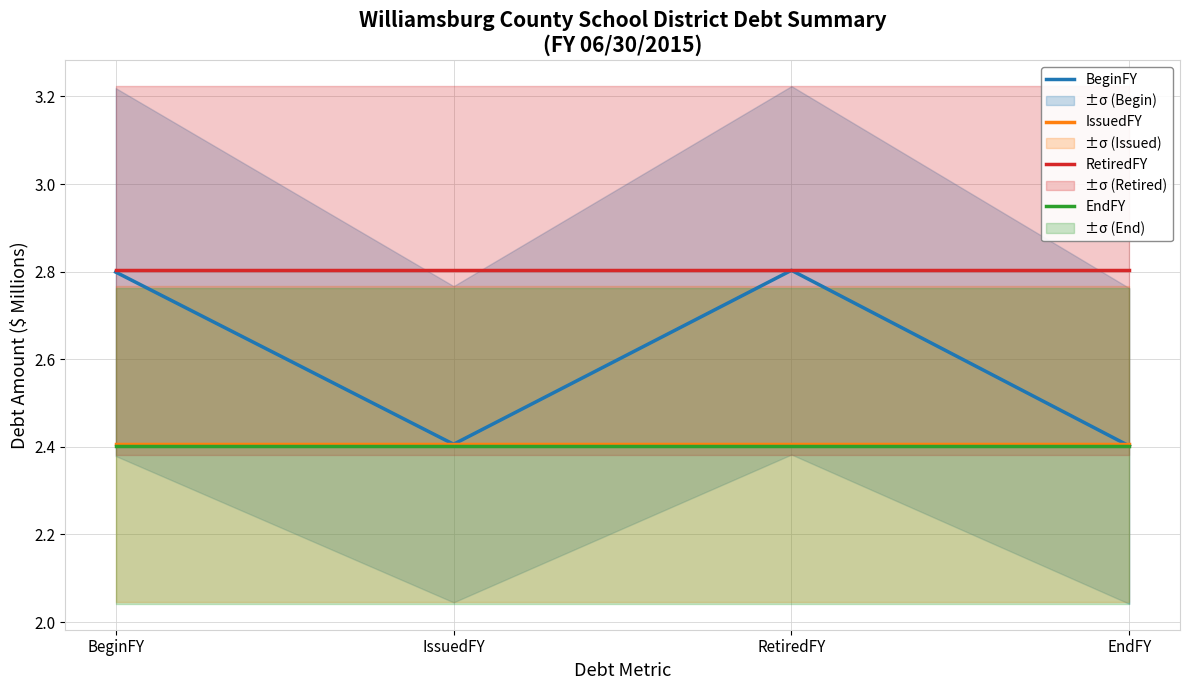

Which series has the largest total across all categories?

RetiredFY